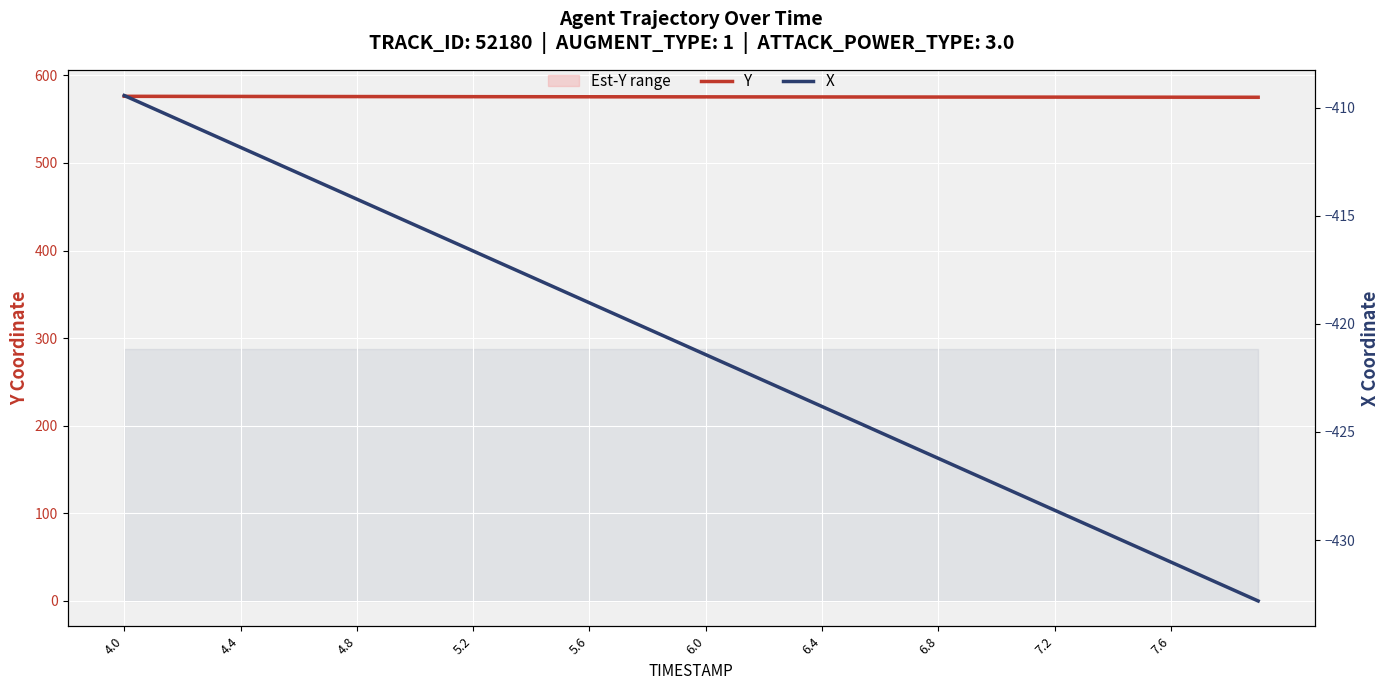

The X series shows -203.1 at 34. True or false?

False